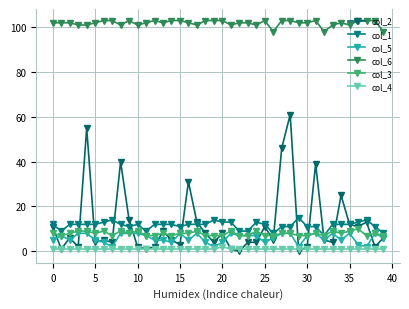

How many lines are shown in the chart?

6